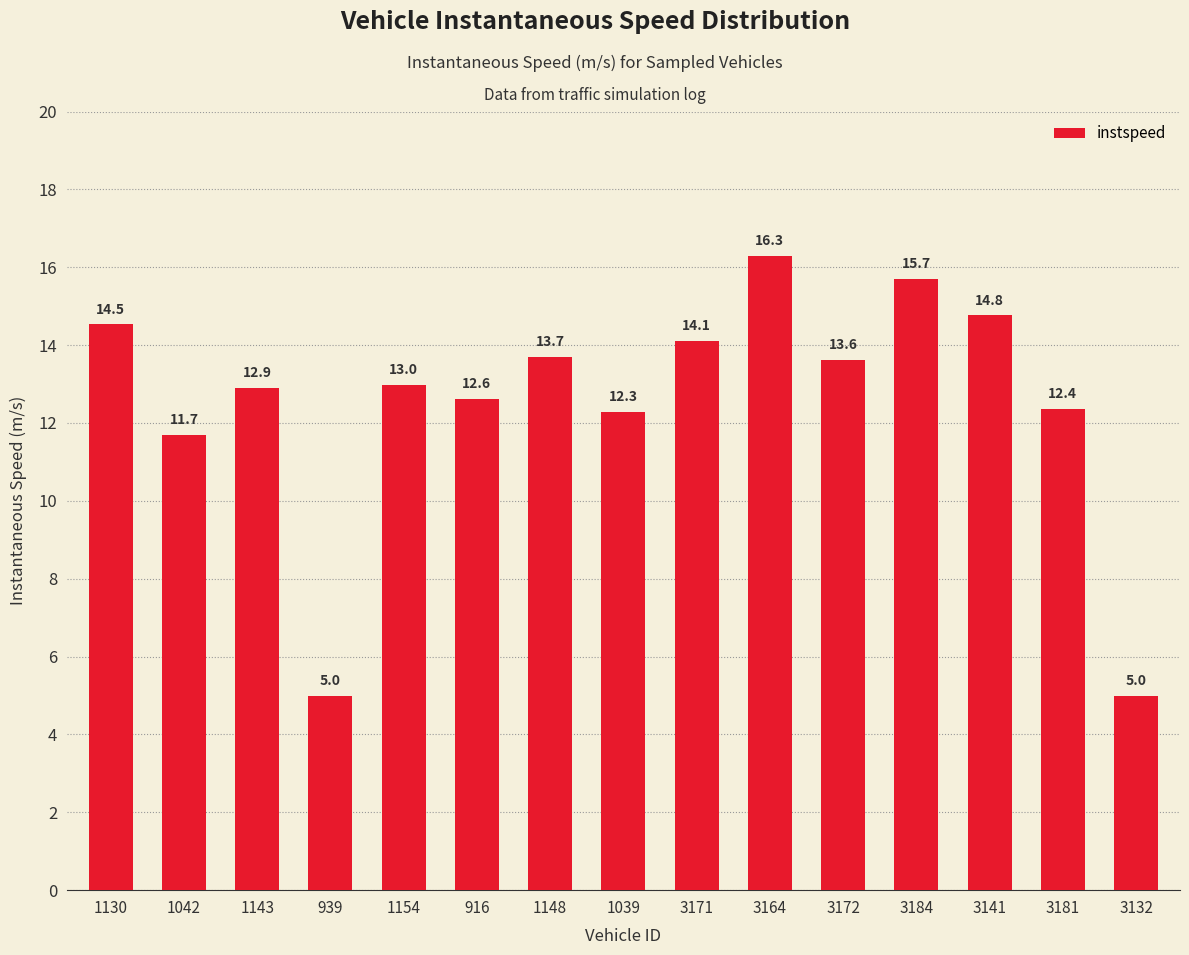

The chart shows a value of 13.0 at 1154. True or false?

True